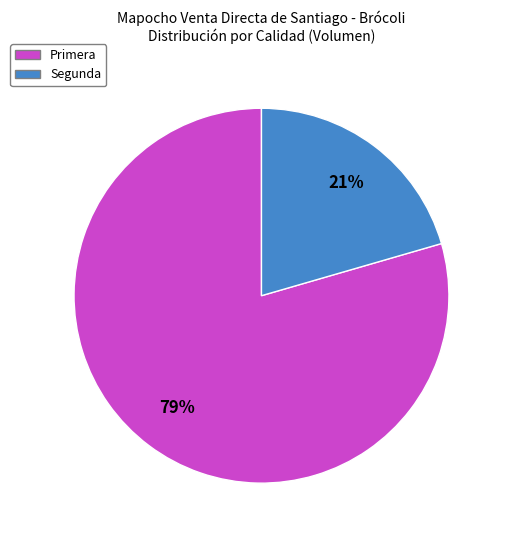

To the nearest percent, what percentage of the pie is Primera?

79%